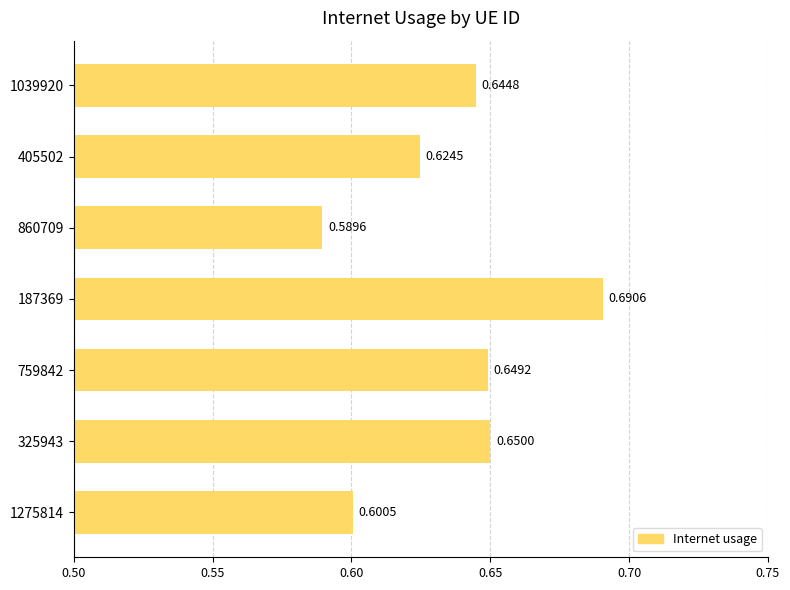

List the labels in order of value, smallest first.

860709, 1275814, 405502, 1039920, 759842, 325943, 187369